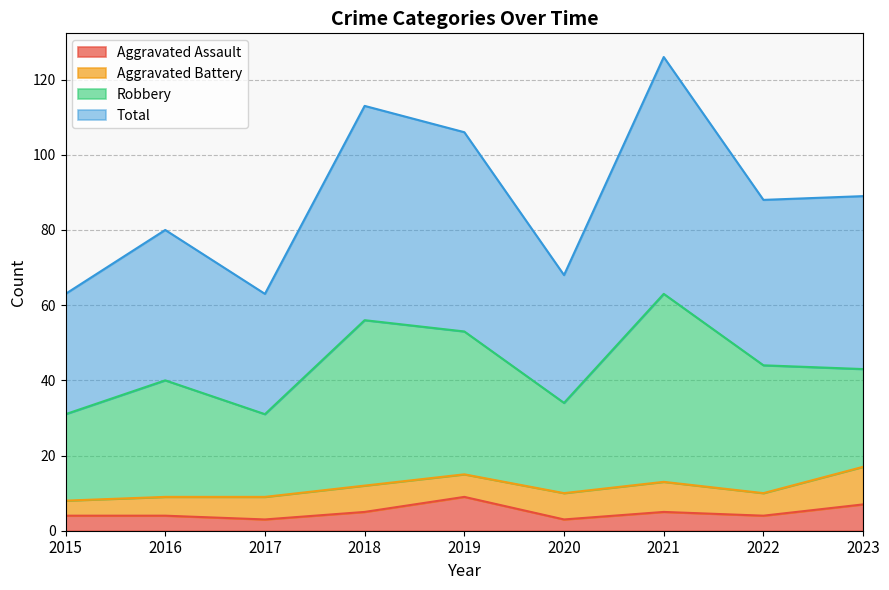

Between 2020 and 2022, which series saw the biggest shift?

Total